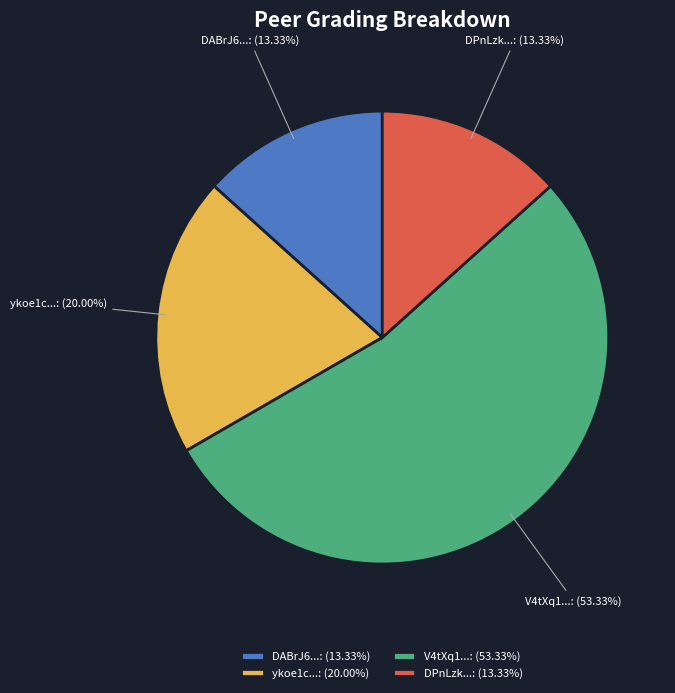

How many segments does this pie chart have?

4